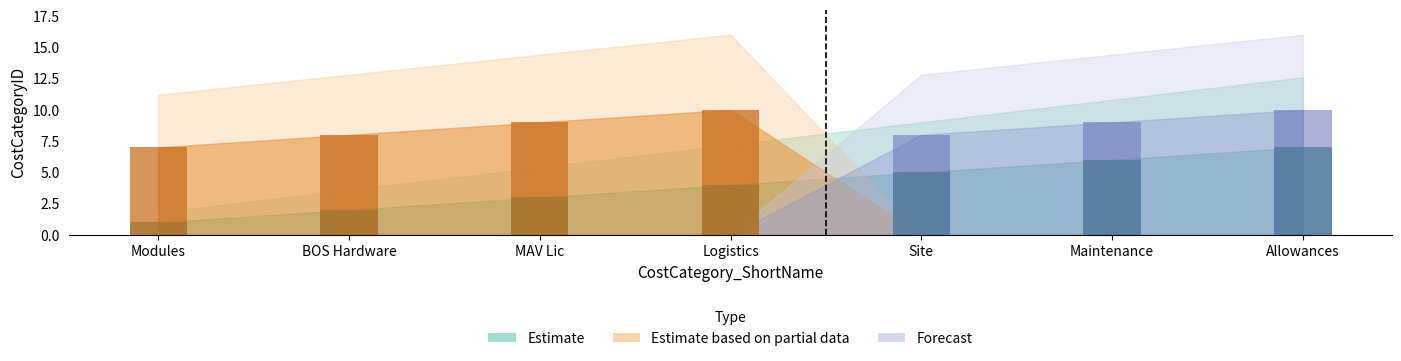

How many Estimate values are between 2 and 6?

5